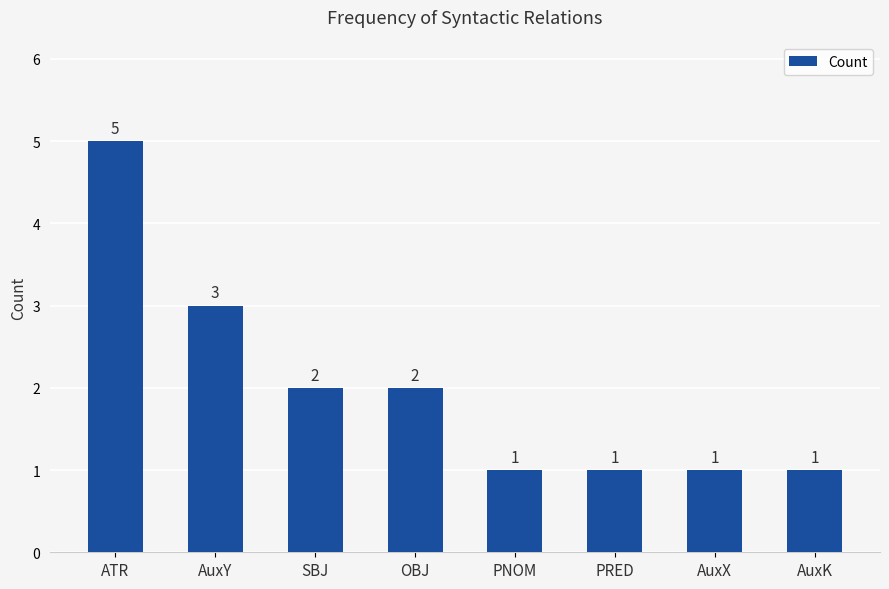

The chart shows a value of 1 at AuxK. True or false?

True